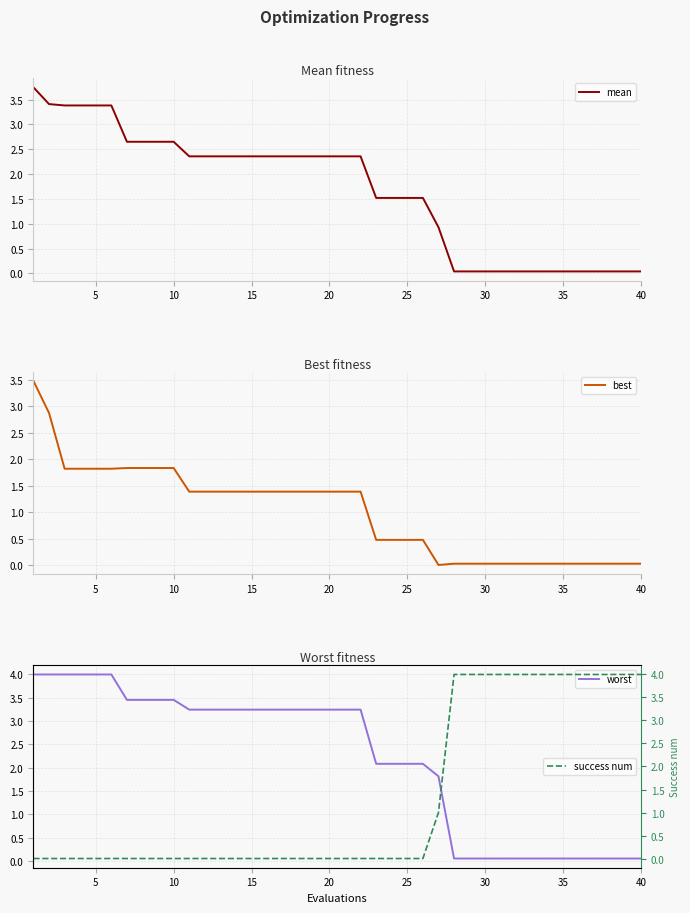

True or false: worst and mean cross at least once.

False